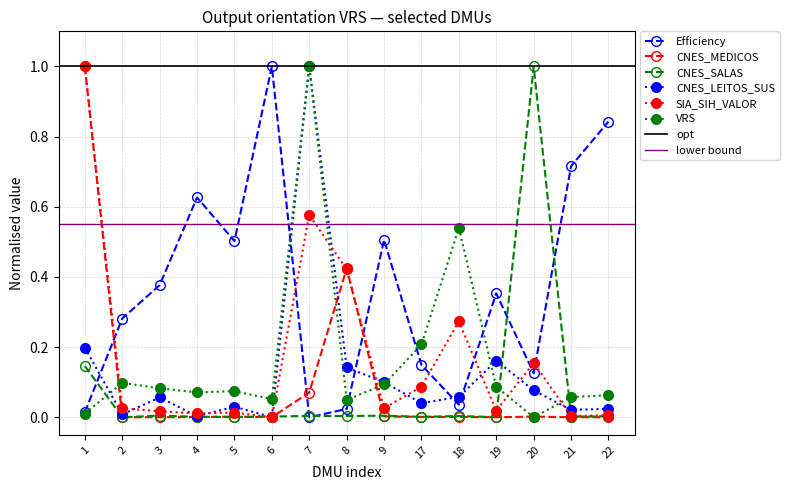

What is the value of the VRS point at the 15th from the left?

0.1